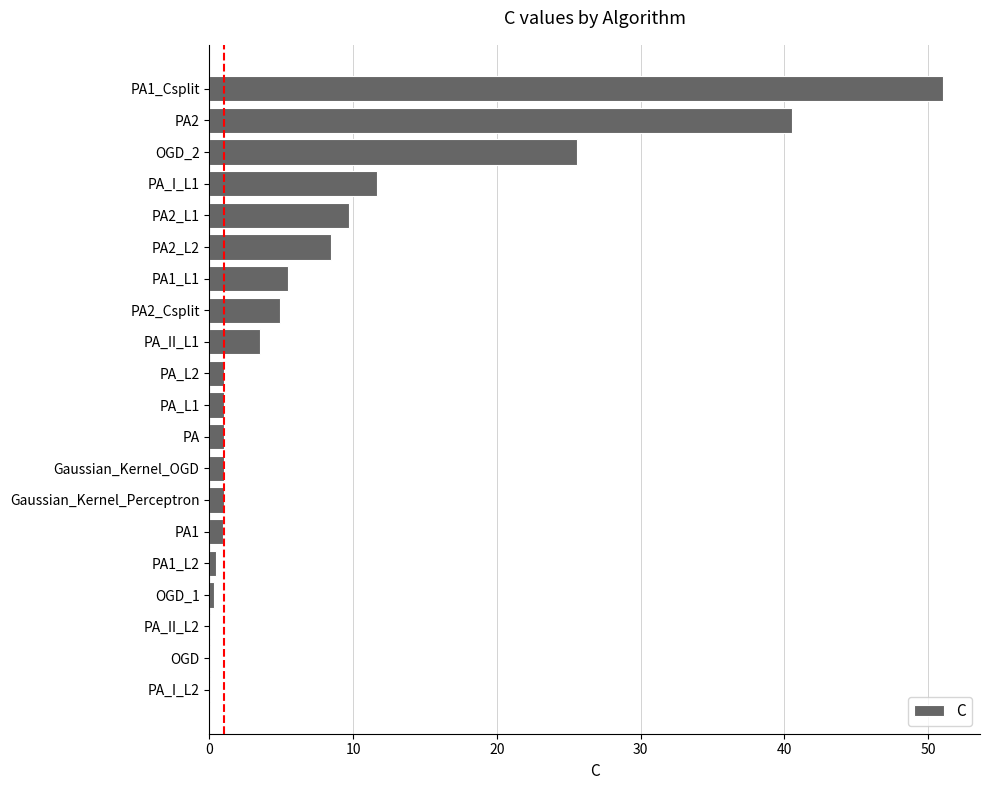

True or false: the data shows 40.5 at PA2.

True